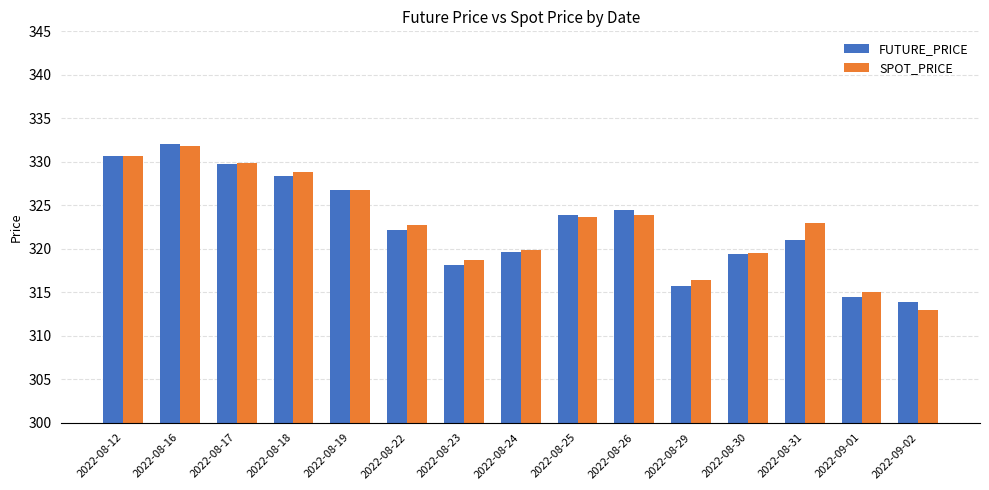

What is the sum of all SPOT_PRICE values?

4843.6